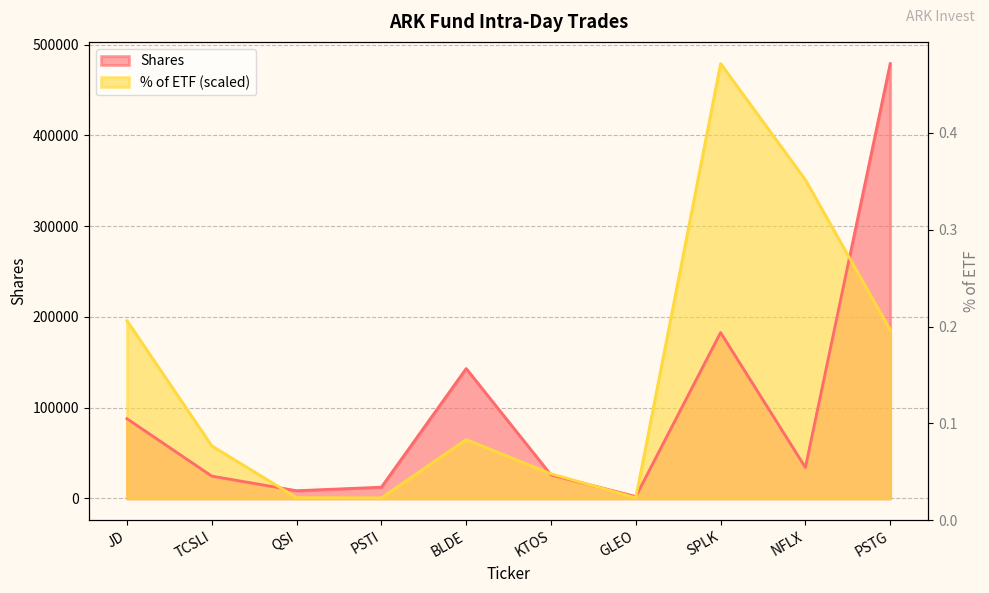

How many data points in % of ETF are less than 64924?

5